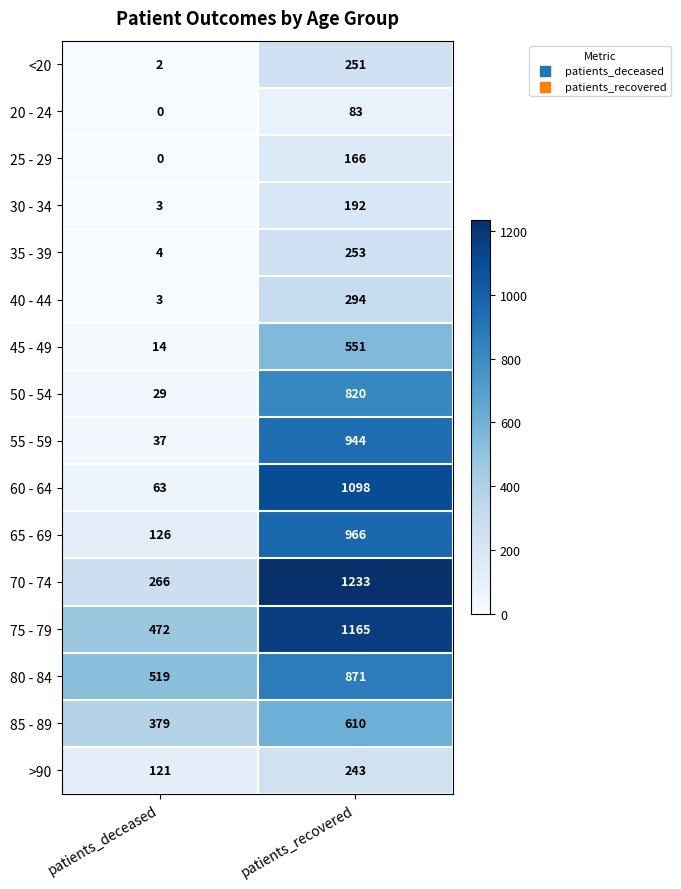

At which label does 30 - 34 reach its peak?

patients_recovered